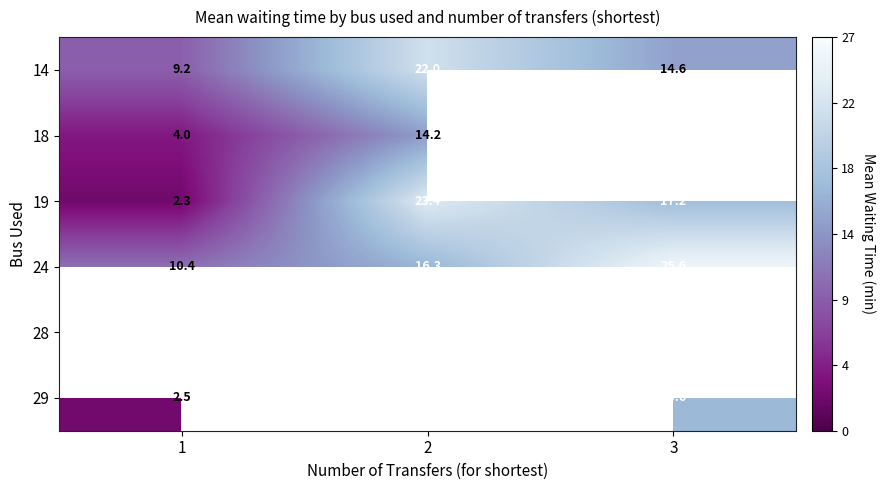

Rank the categories by 24 value from highest to lowest.

3, 2, 1